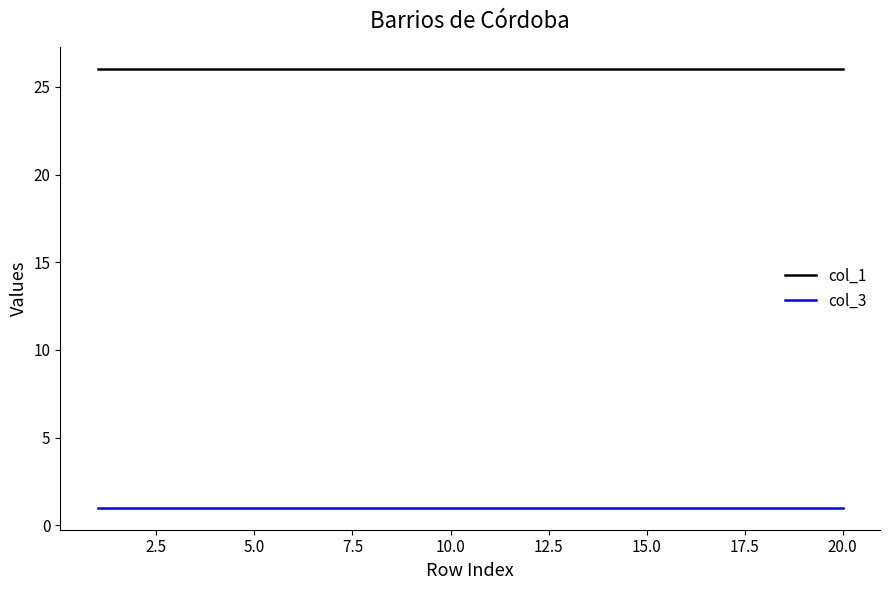

What is the greatest value displayed?

26